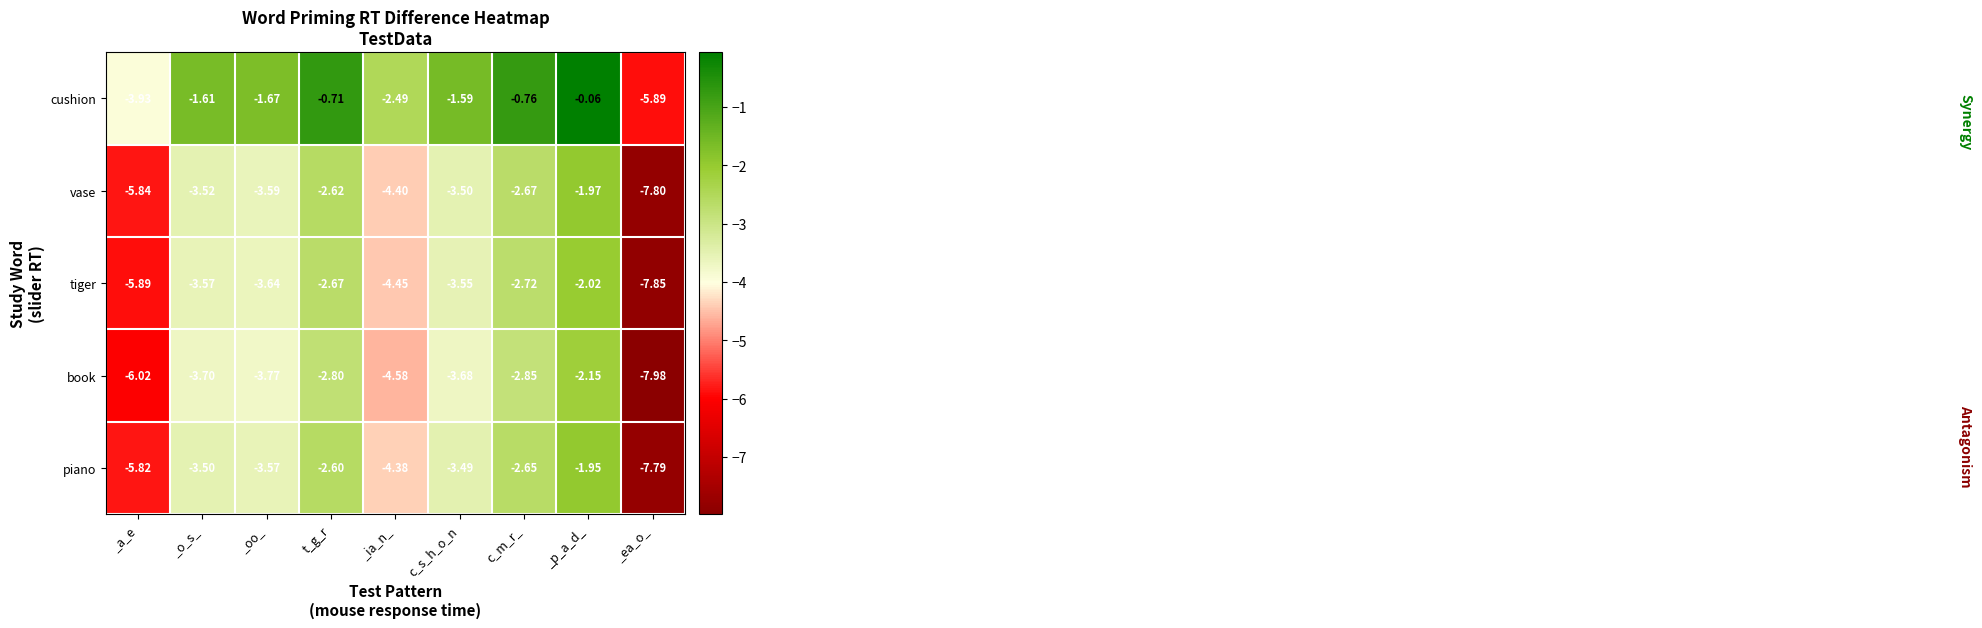

Which category has the highest value in the book series?

_p_a_d_